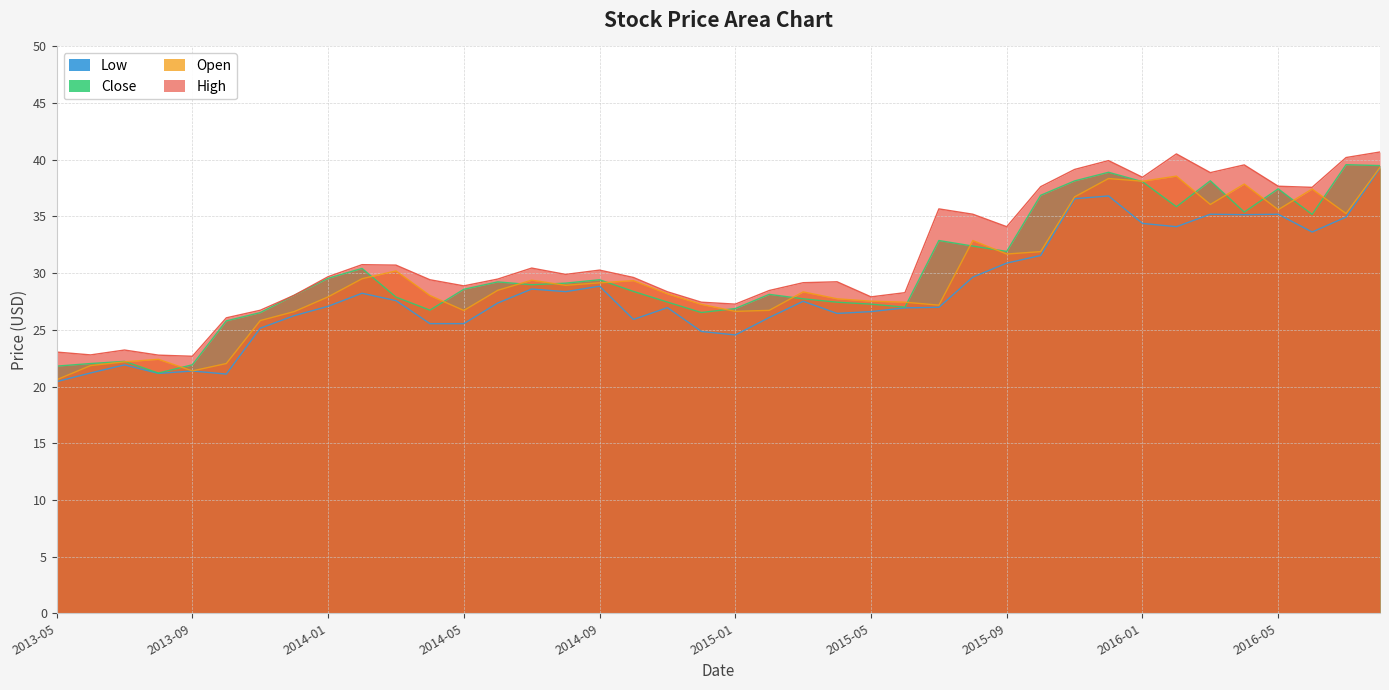

What is the label of the 11th point from the right?

2015-10